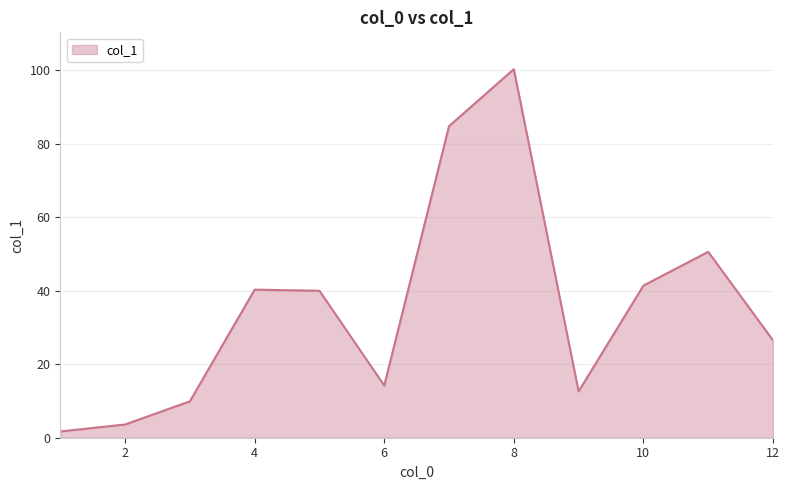

Does the chart have visible grid lines?

Yes